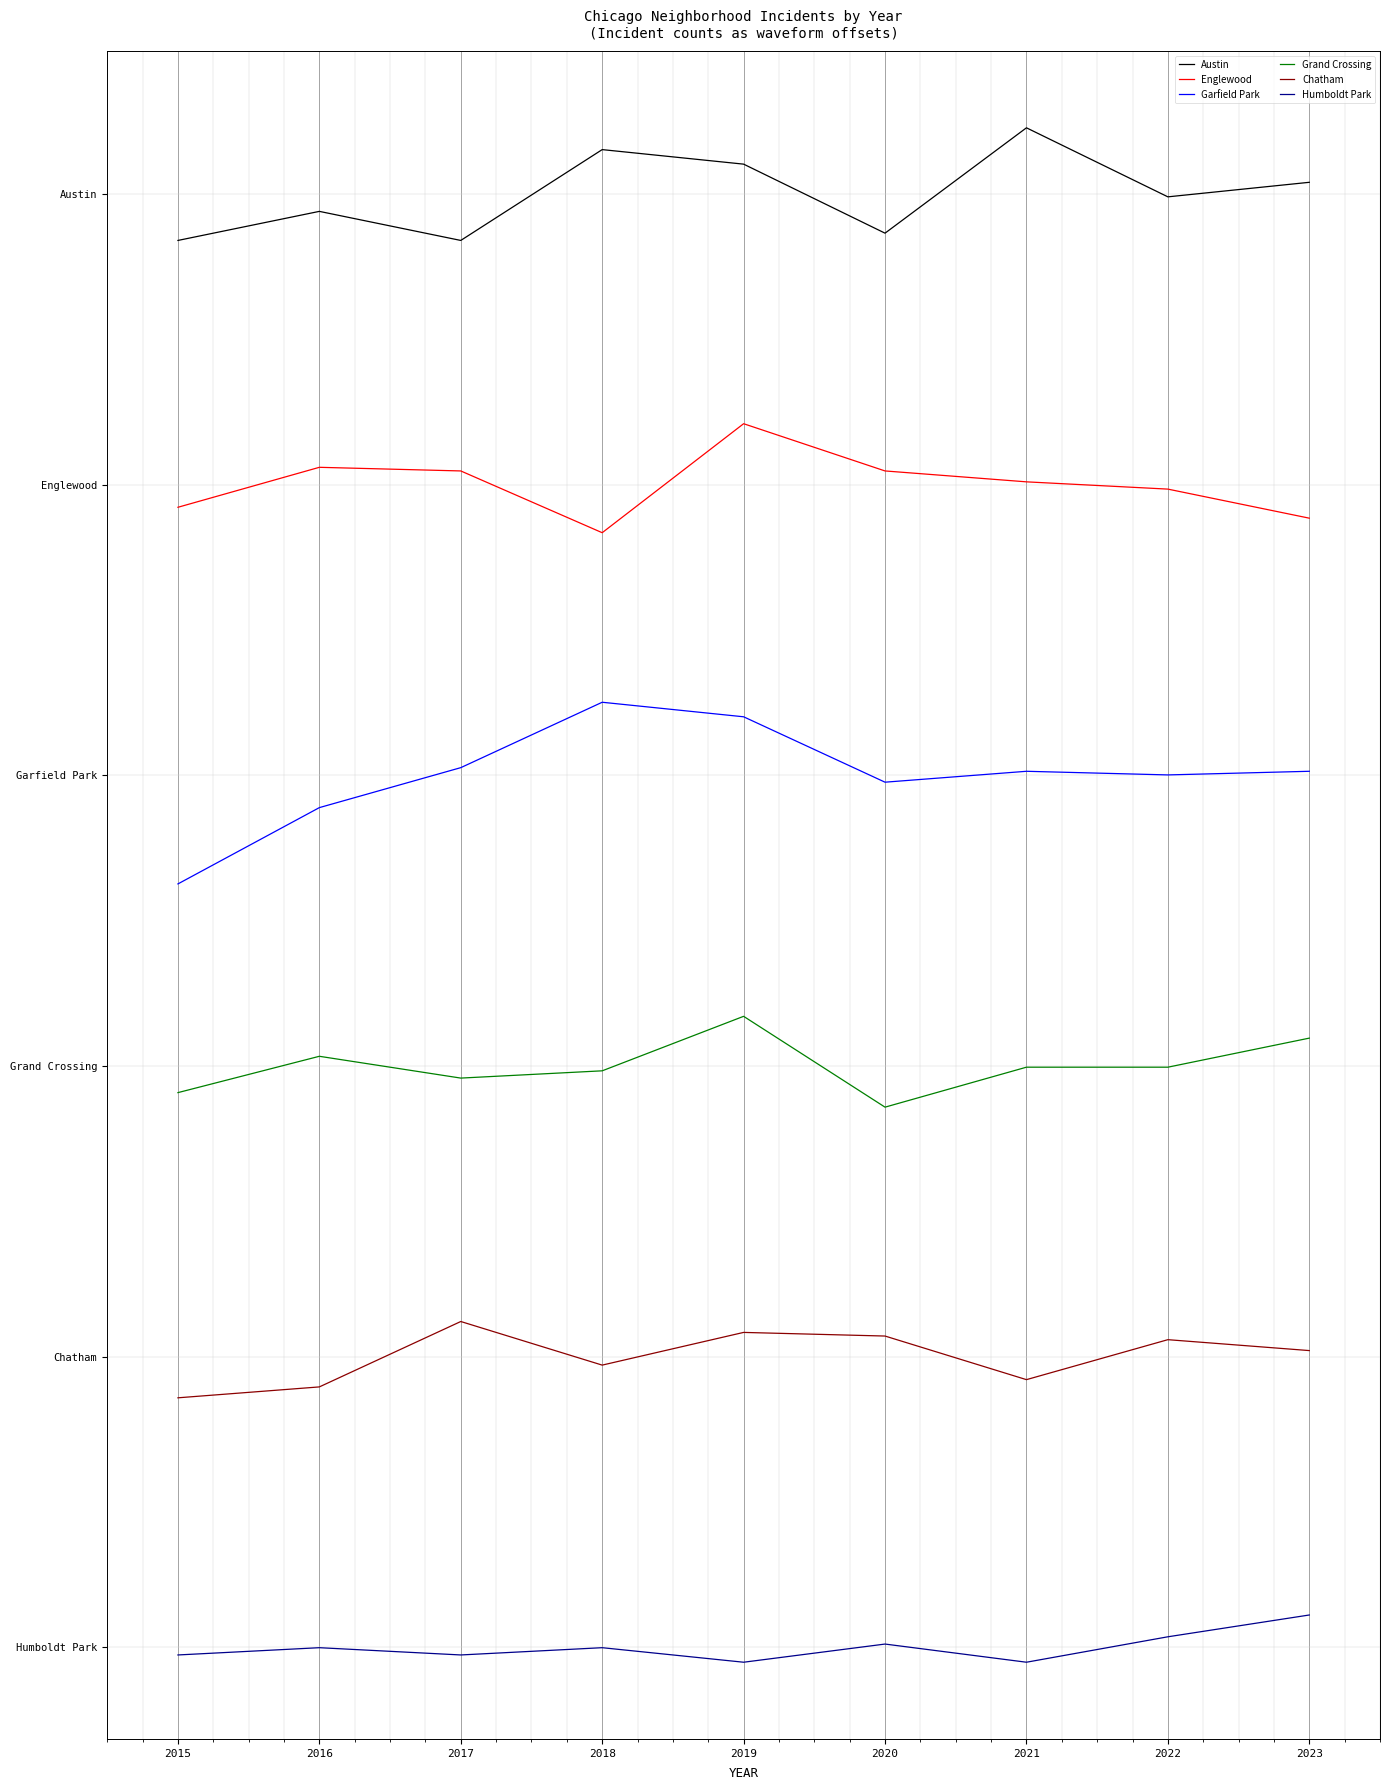

What are all the series names shown in the legend?

Austin, Englewood, Garfield Park, Grand Crossing, Chatham, Humboldt Park